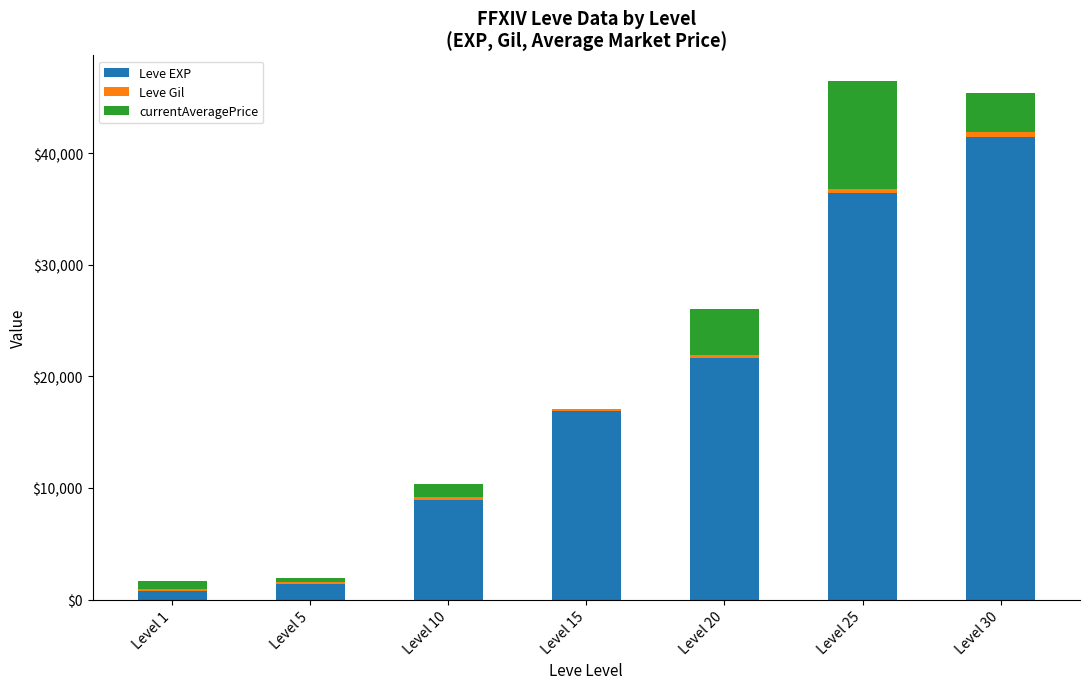

The value of Leve EXP at Level 15 is 16920. True or false?

True